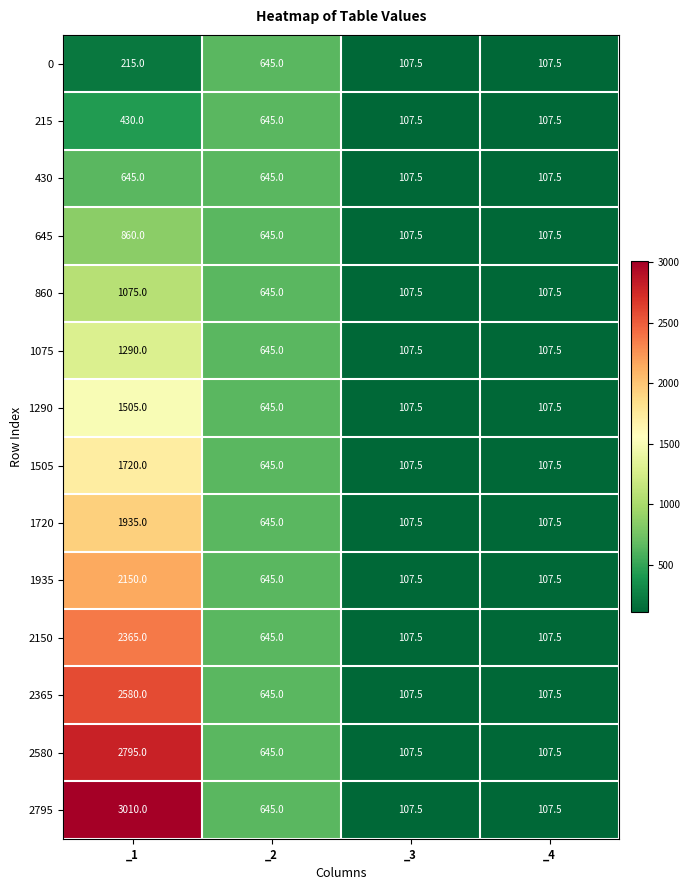

What is the sum of all 2150 values?

3225.0